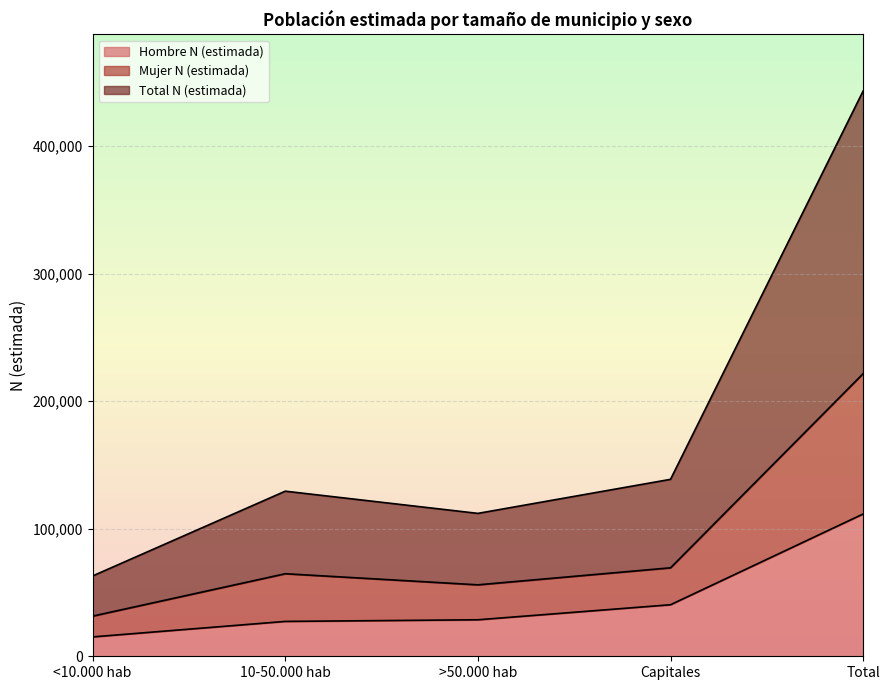

True or false: Hombre N (estimada) has more than 2 interior local peaks.

False